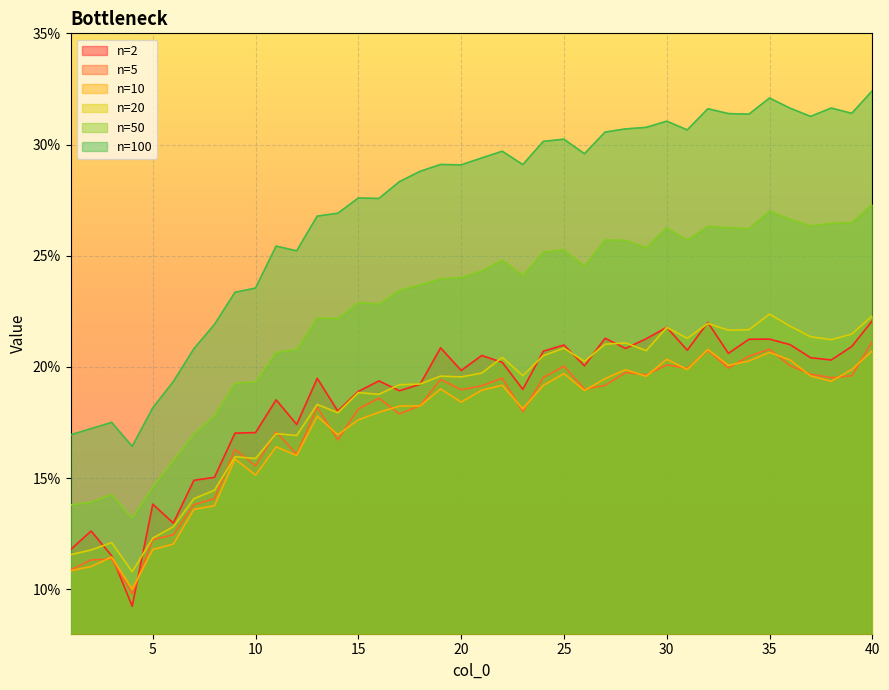

What is the lowest value of the 100 series?

0.2